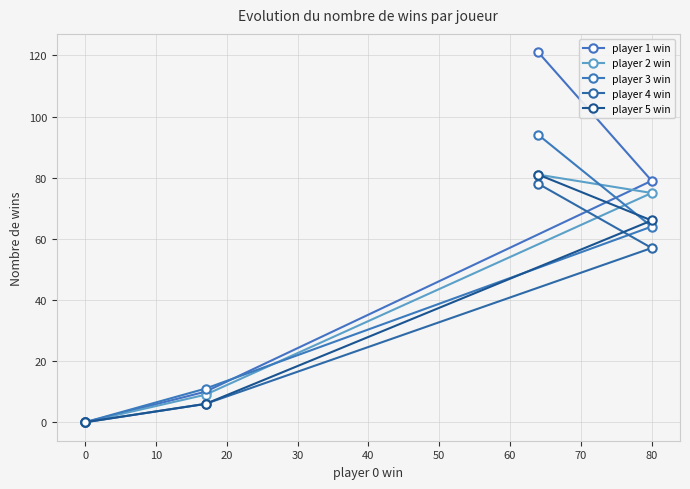

Rank the series by their maximum value, from lowest to highest.

player 4 win, player 2 win, player 5 win, player 3 win, player 1 win